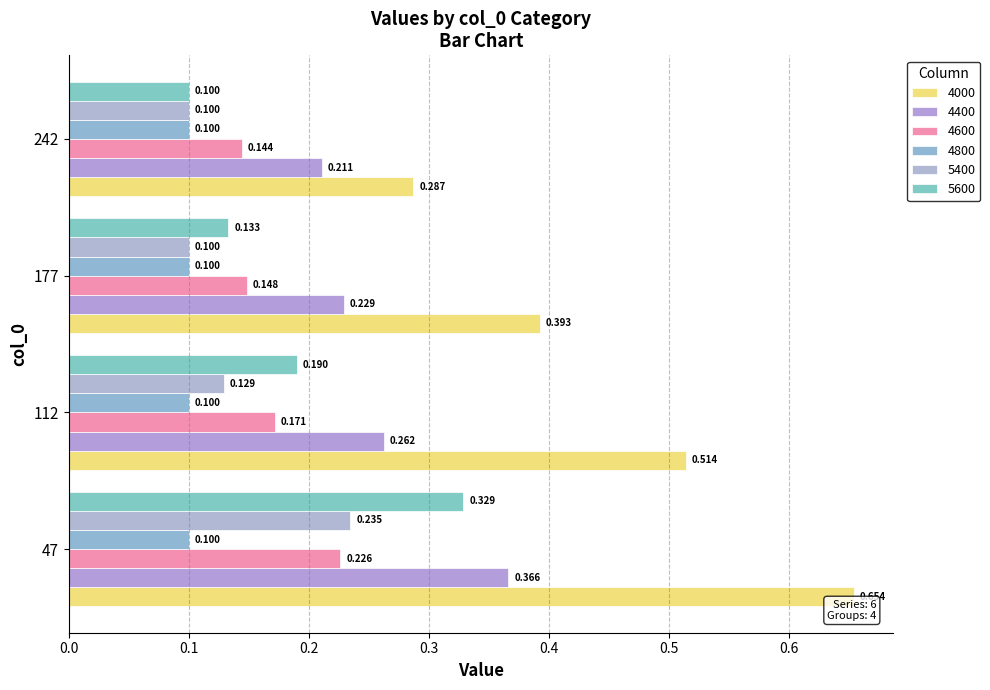

Rank the series by their maximum value, from lowest to highest.

4800, 4600, 5400, 5600, 4400, 4000